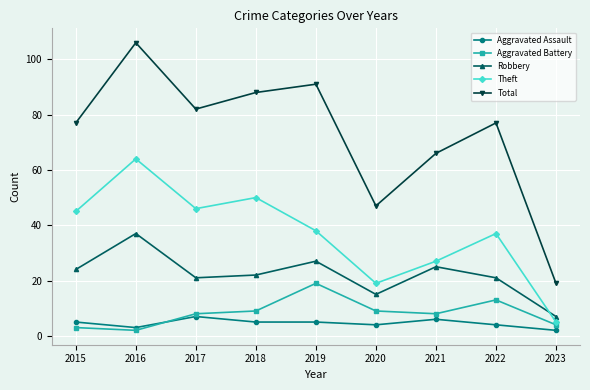

What is the sum of the Theft values at 2023 and 2022?

42